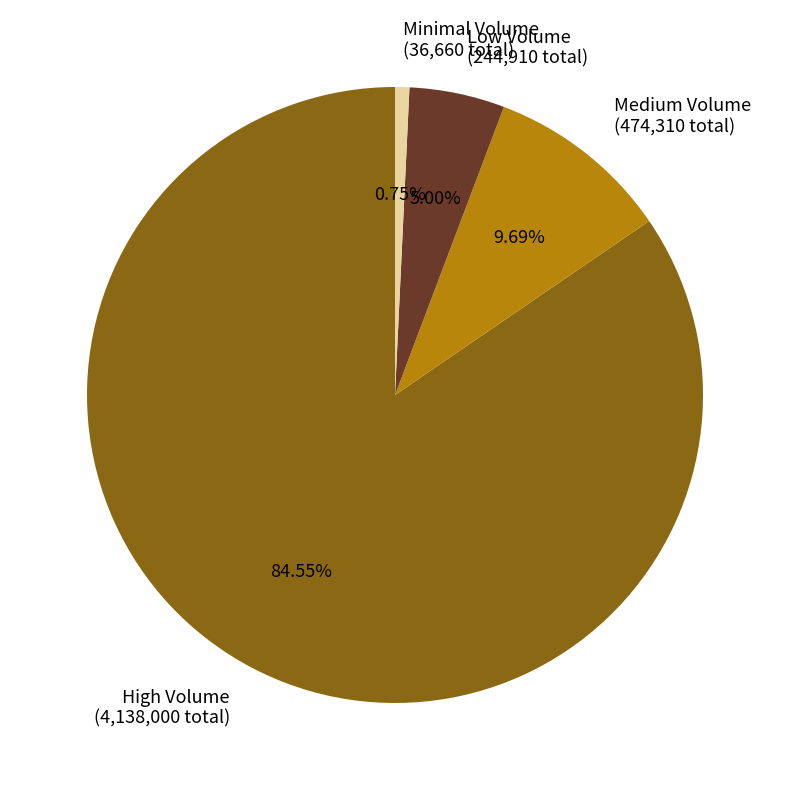

How many slices are in this pie chart?

4